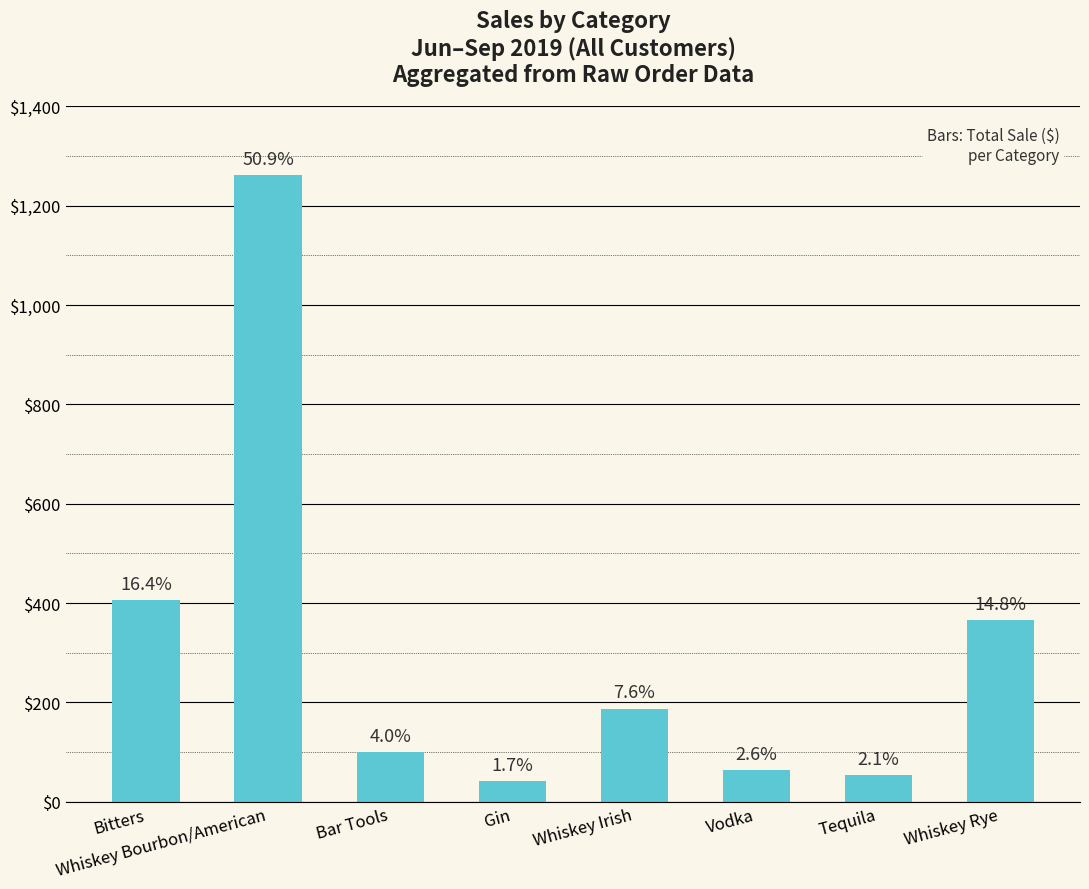

What is the change in value from Bar Tools to Vodka?

-36.1